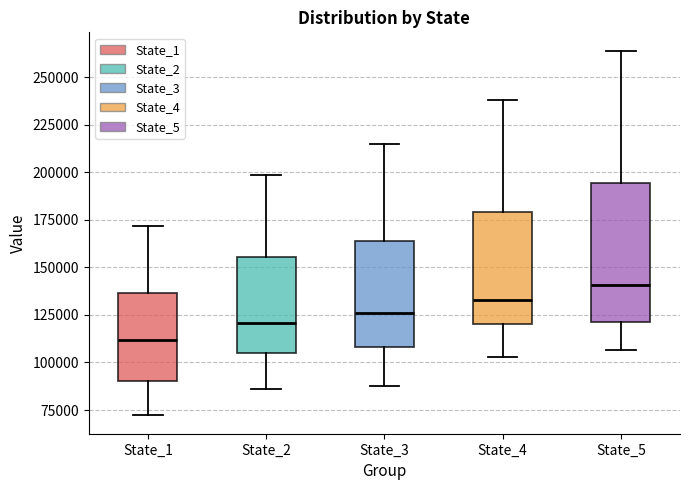

Which box has the highest median line?

State_5